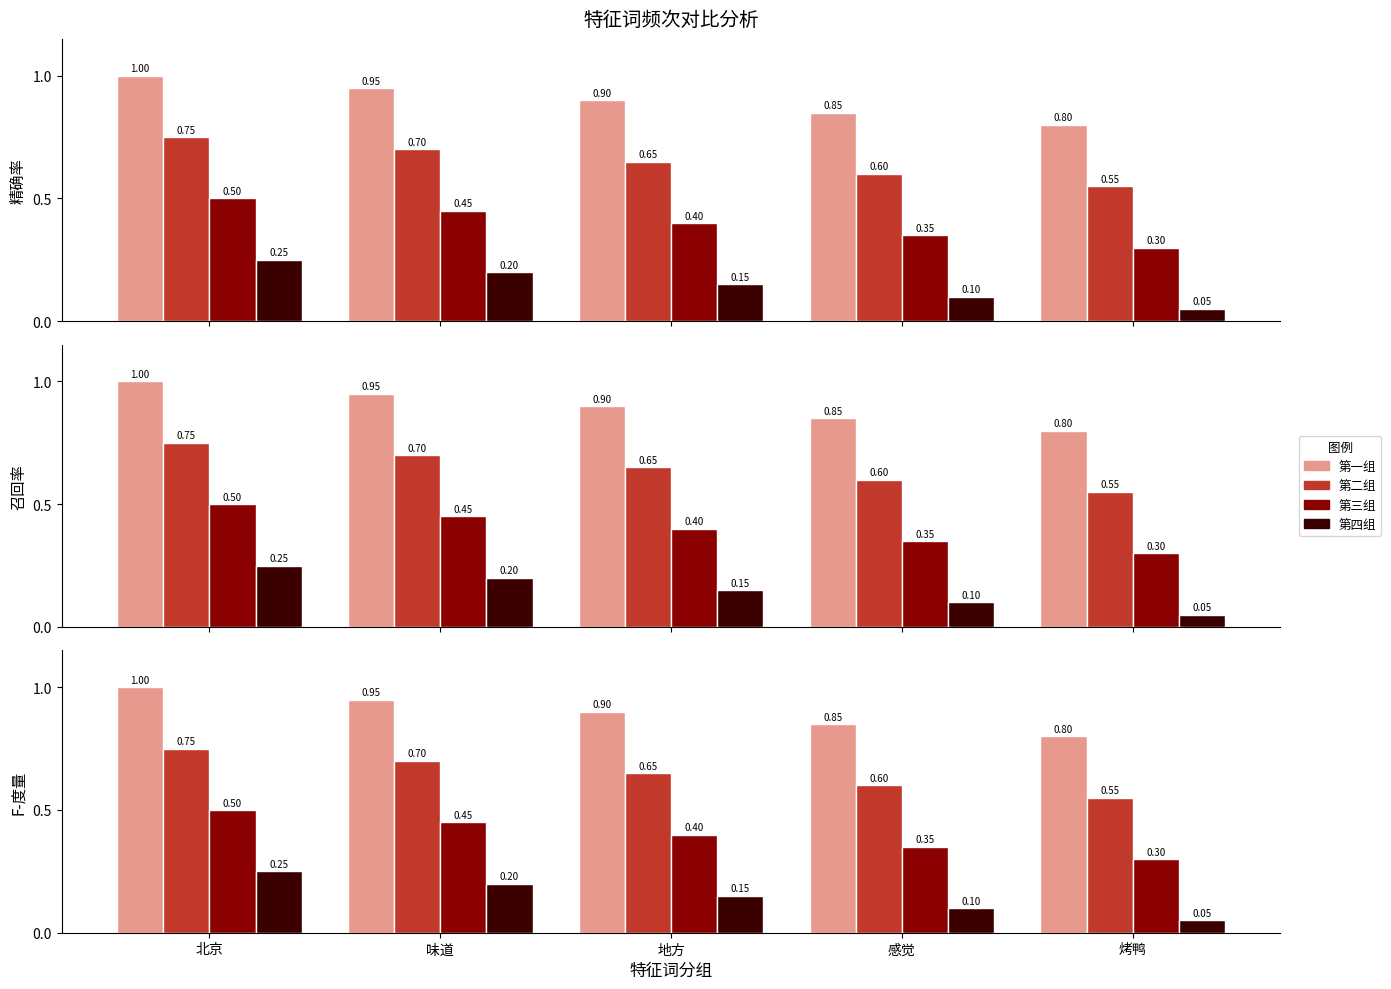

List the labels in order of 第二组 value, smallest first.

烤鸭, 感觉, 地方, 味道, 北京